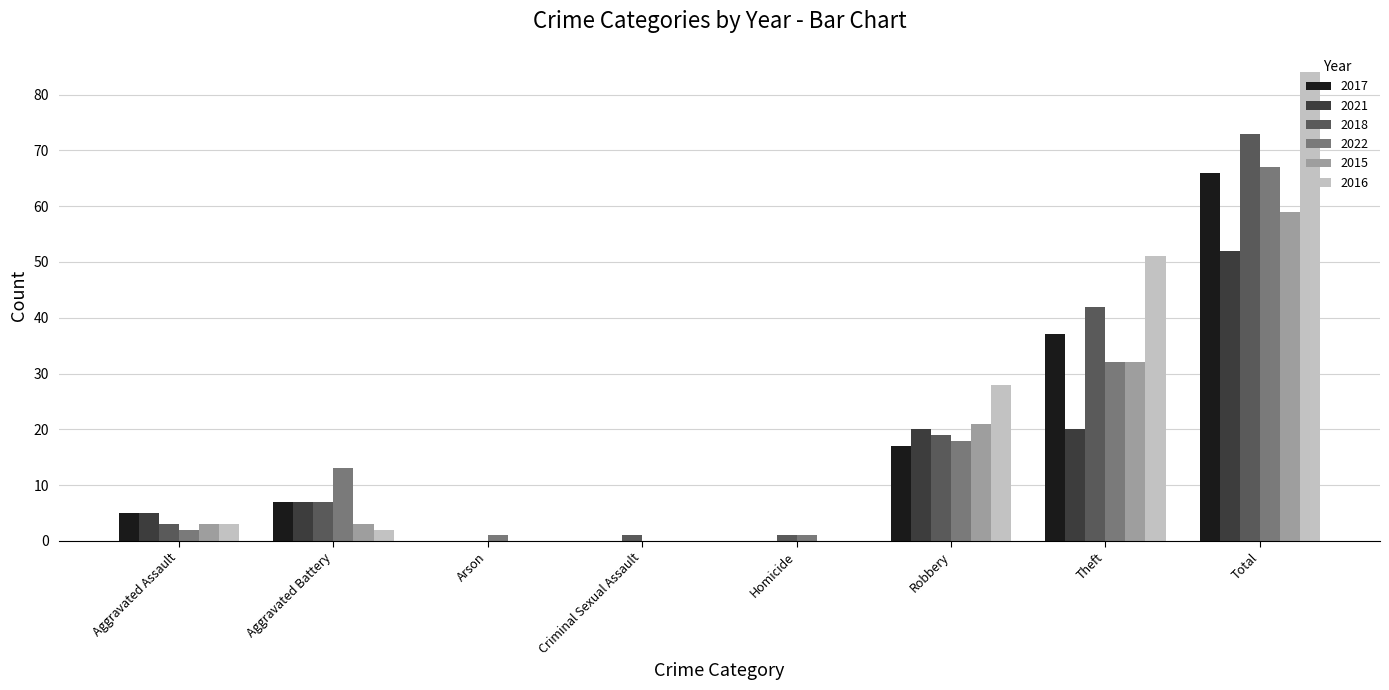

What is the sum of the 2015 values at Aggravated Assault and Total?

62